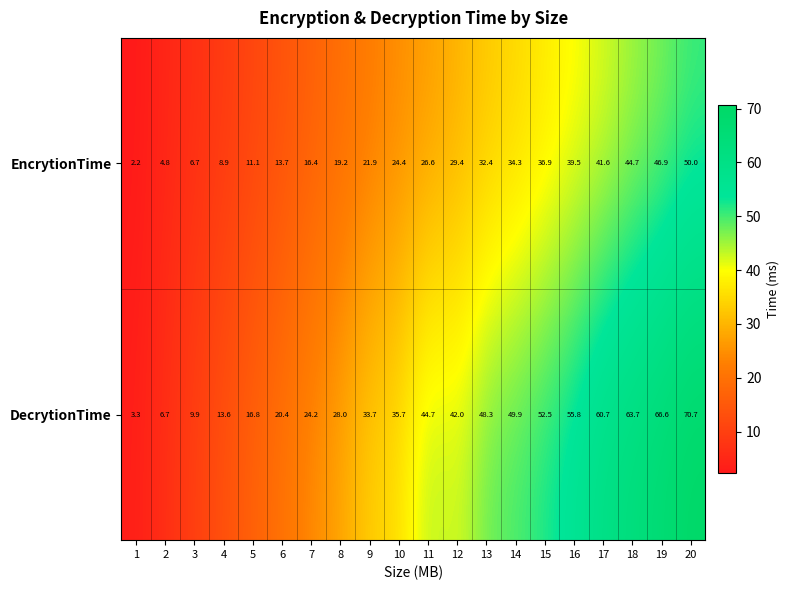

What is the difference between the highest and lowest values at 2?

1.9